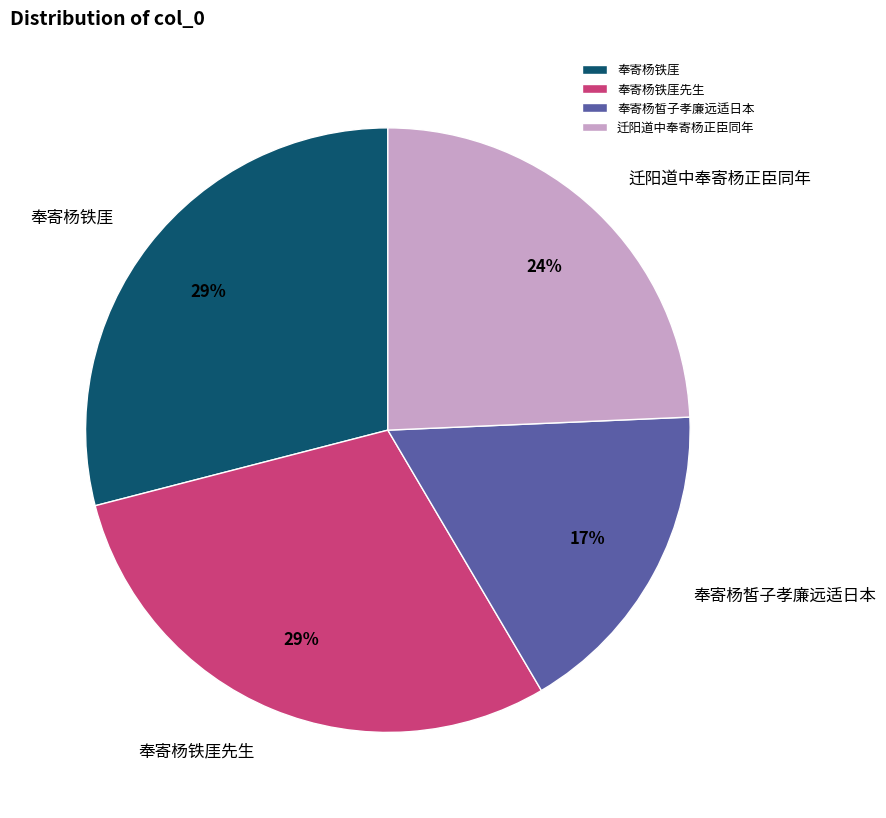

To the nearest percent, what is the difference between the 奉寄杨皙子孝廉远适日本 and 奉寄杨铁厓 slice percentages?

12%